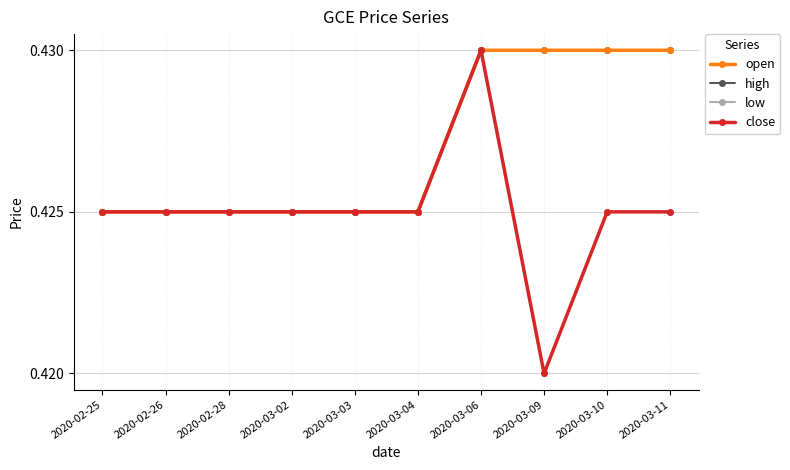

What is the value of the high point at the 7th from the left?

0.4